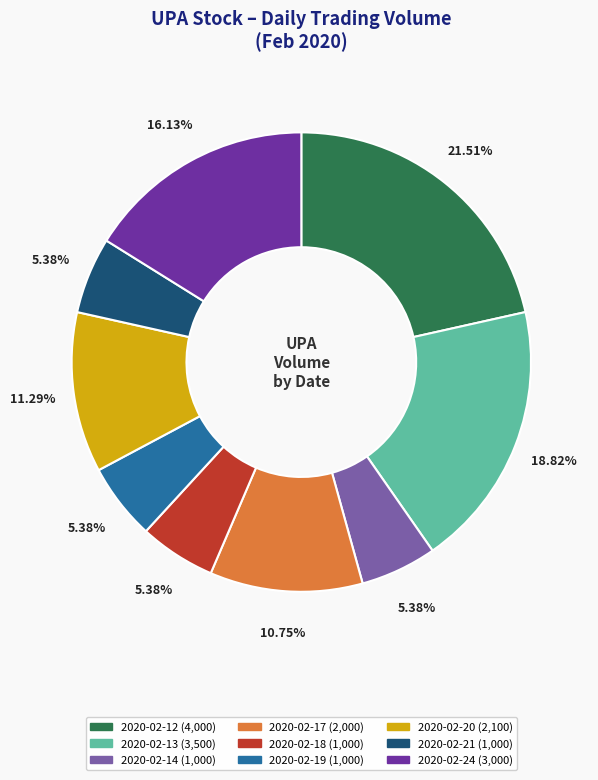

What percentage is the 2020-02-24 slice, to the nearest percent?

16%